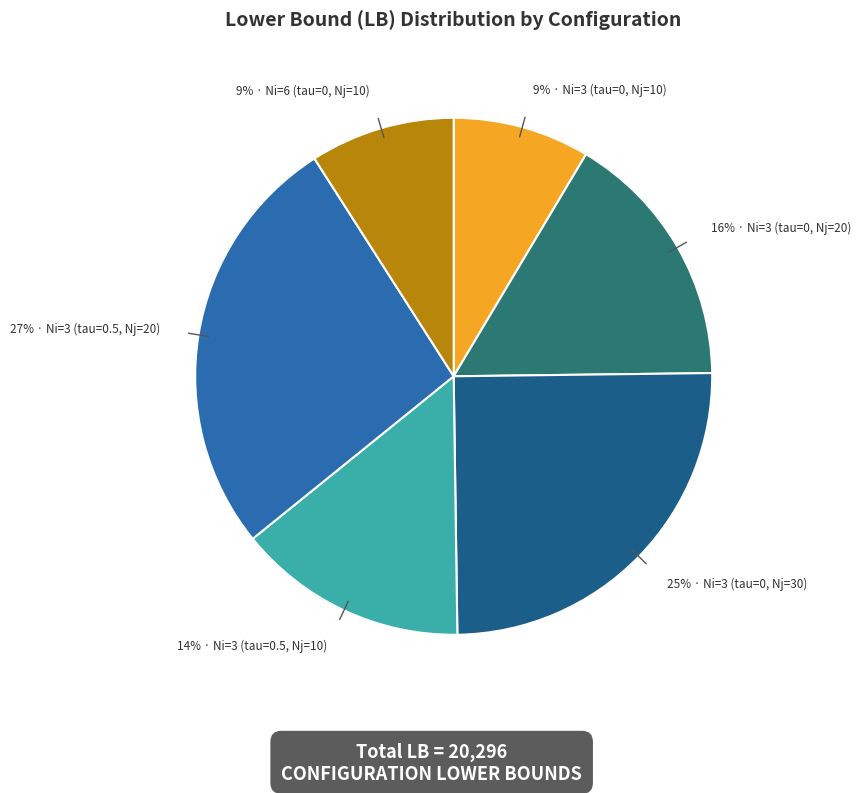

Count the number of slices in the pie.

6